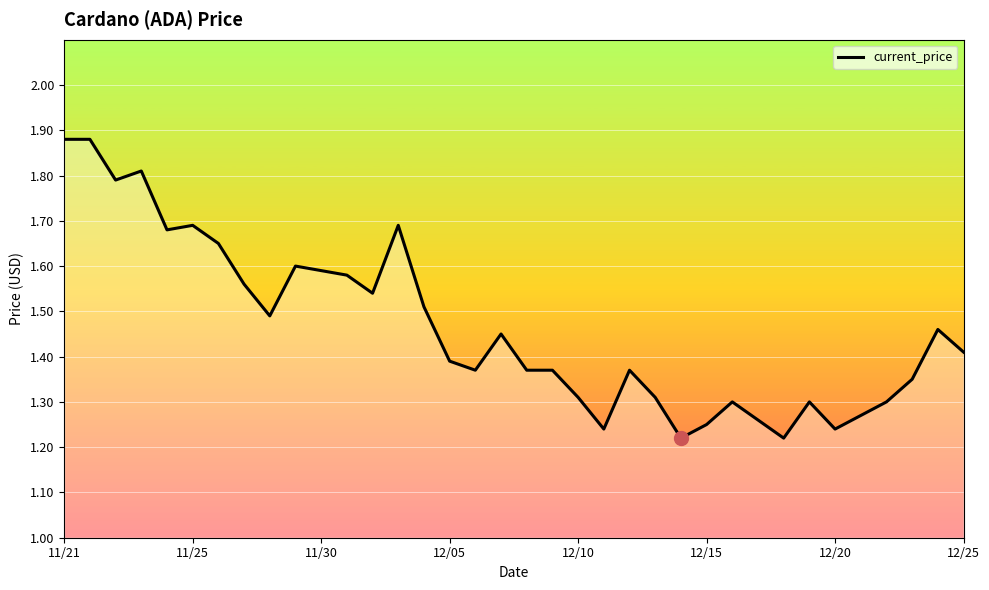

Is it true that the value at 11/30 is 2.6?

False